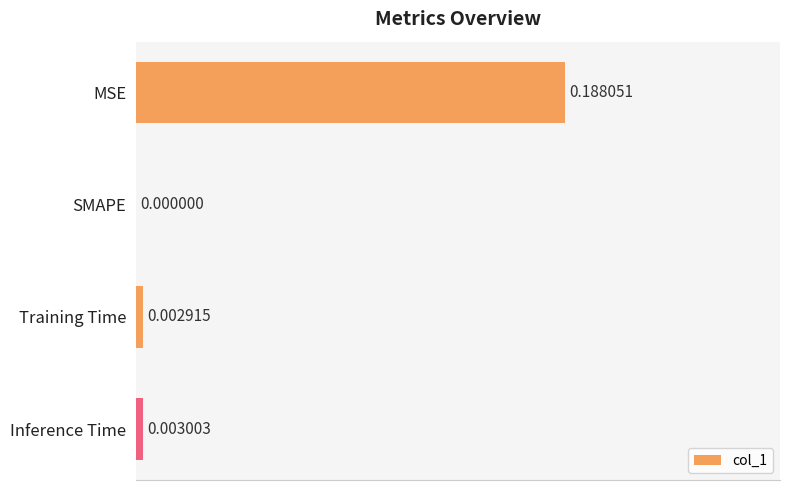

Between MSE and SMAPE, which is larger?

MSE